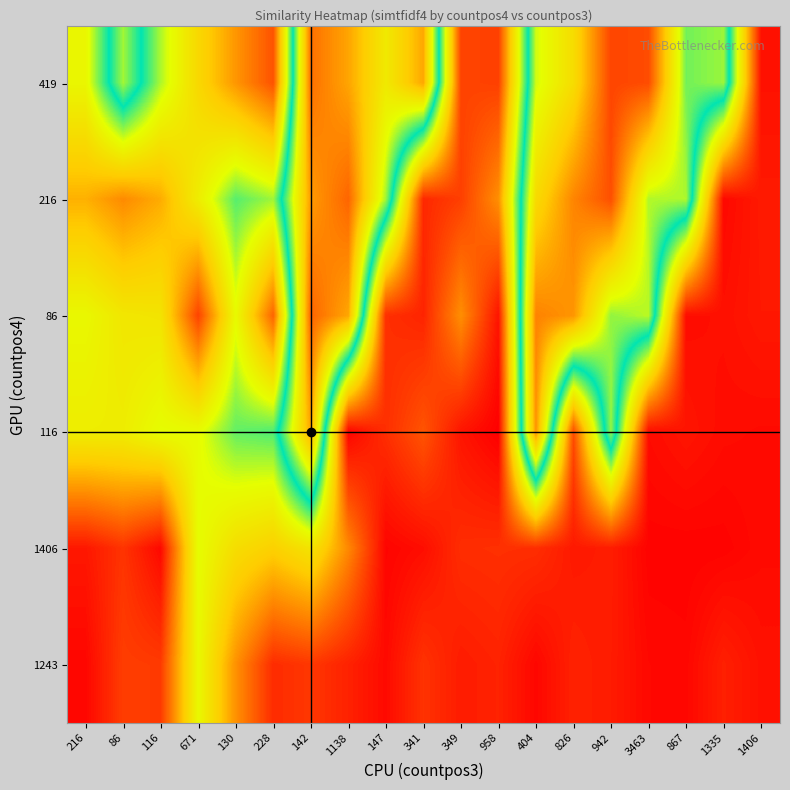

How many series are shown in this chart?

6